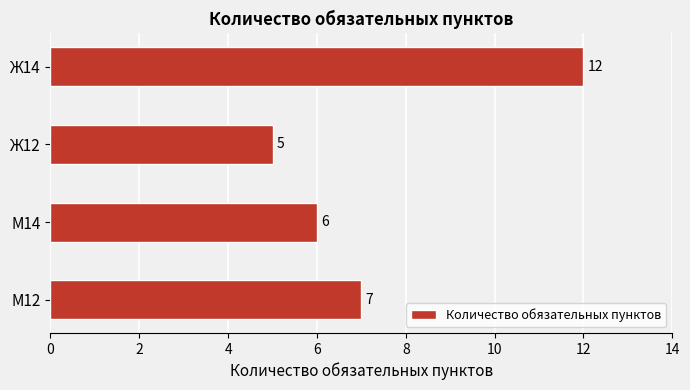

Rank the categories by value from lowest to highest.

Ж12, М14, М12, Ж14